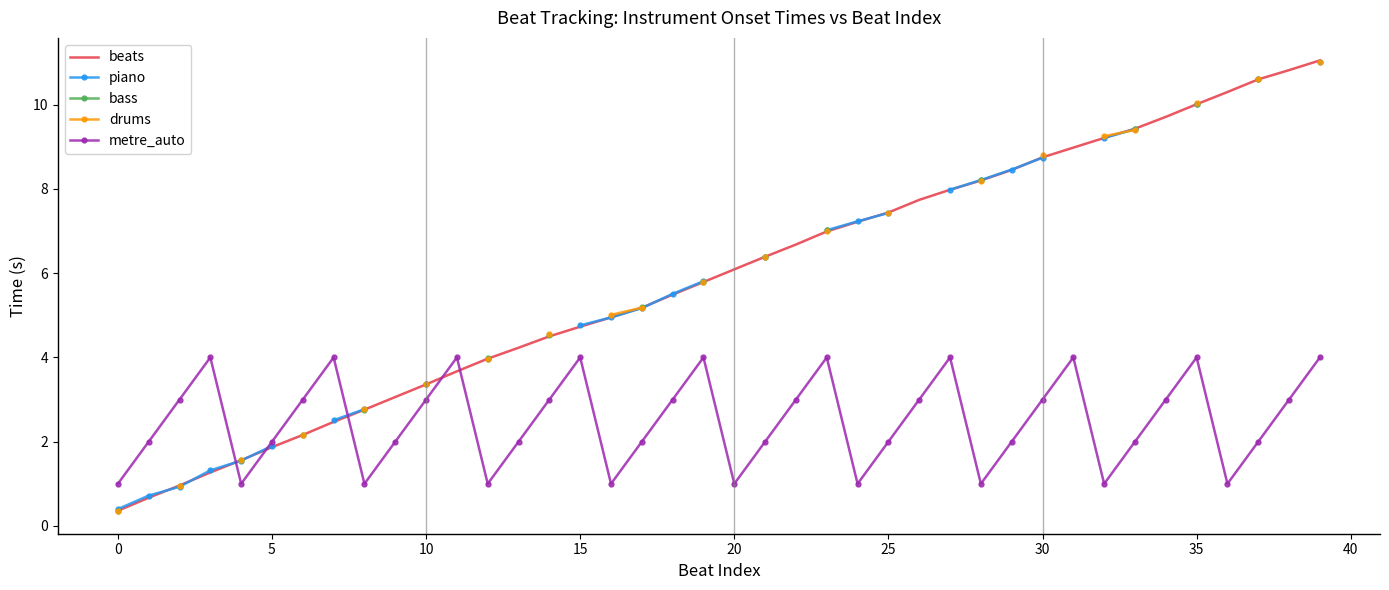

What is the maximum value for beats?

11.1